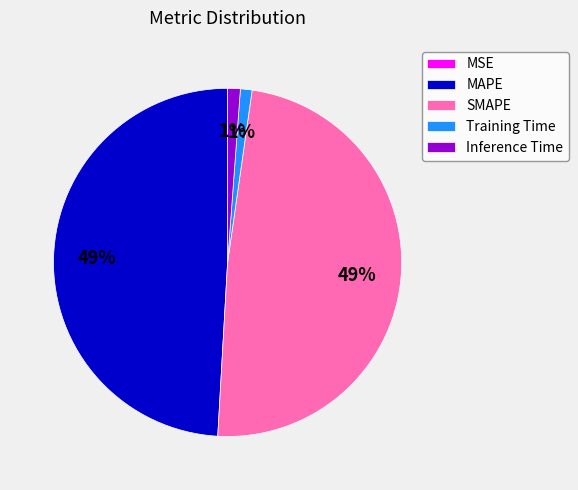

Is it true that SMAPE is 61% of the pie?

False